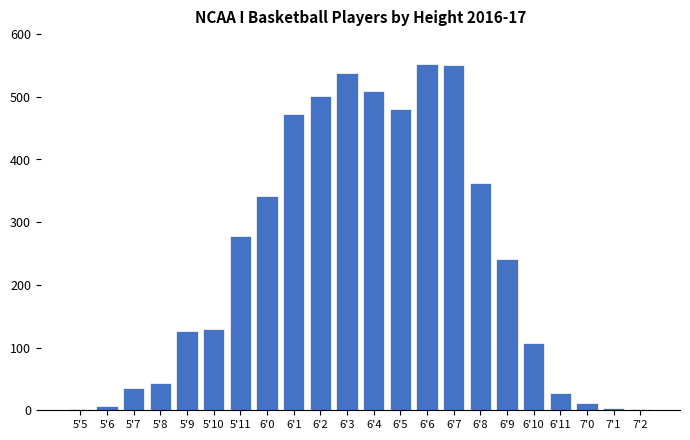

What is the maximum value shown in the chart?

552